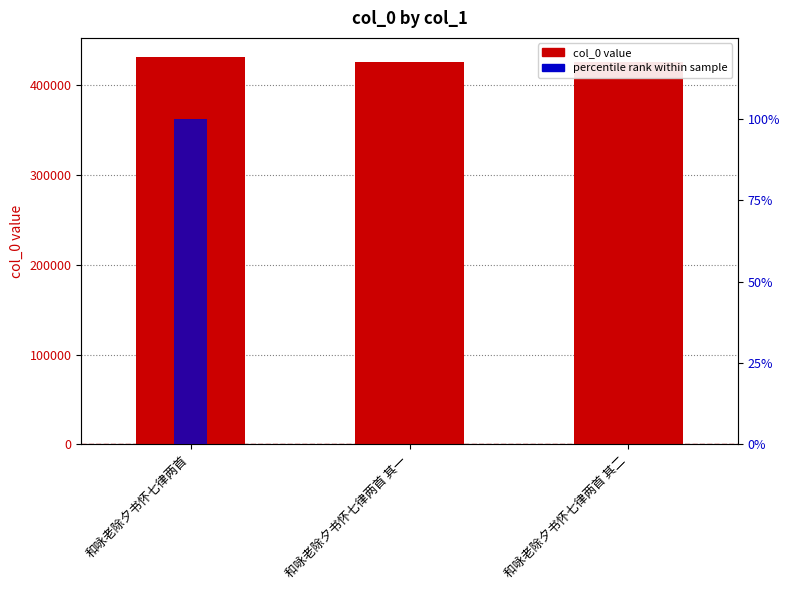

At which label is percentile rank closest to 50?

和咏老除夕书怀七律两首 其二